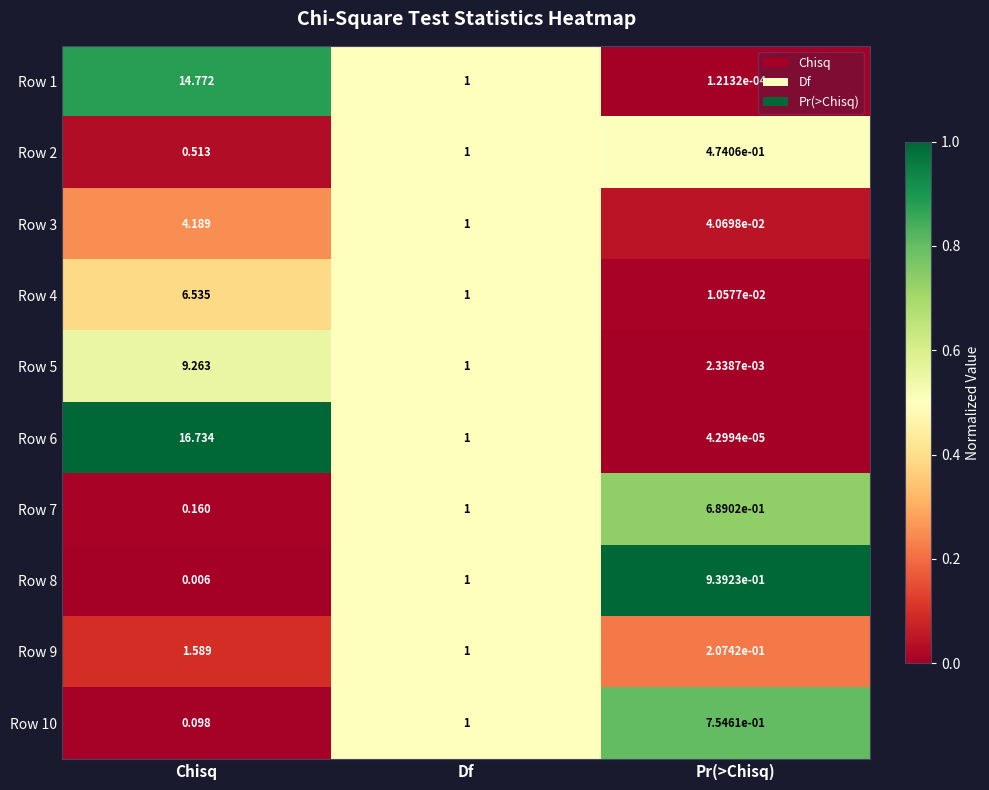

At which category does the chart reach its minimum across all series?

Pr(>Chisq)